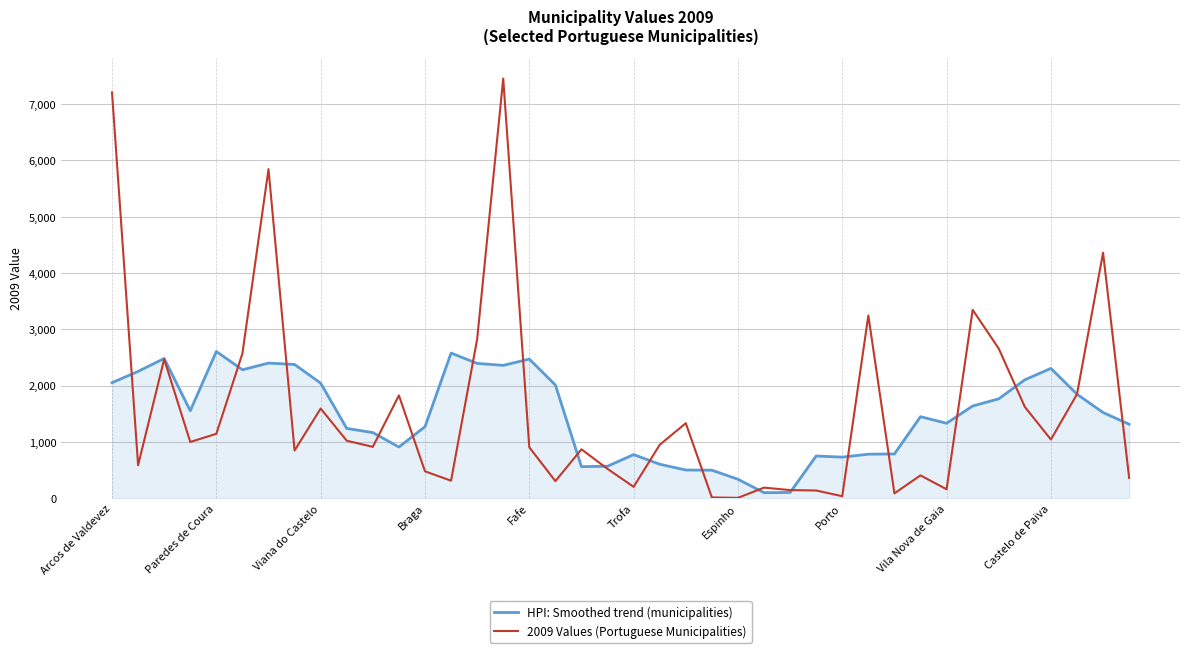

Rank the series by their maximum value, from highest to lowest.

2009 Values (Portuguese Municipalities), HPI: Smoothed trend (municipalities)